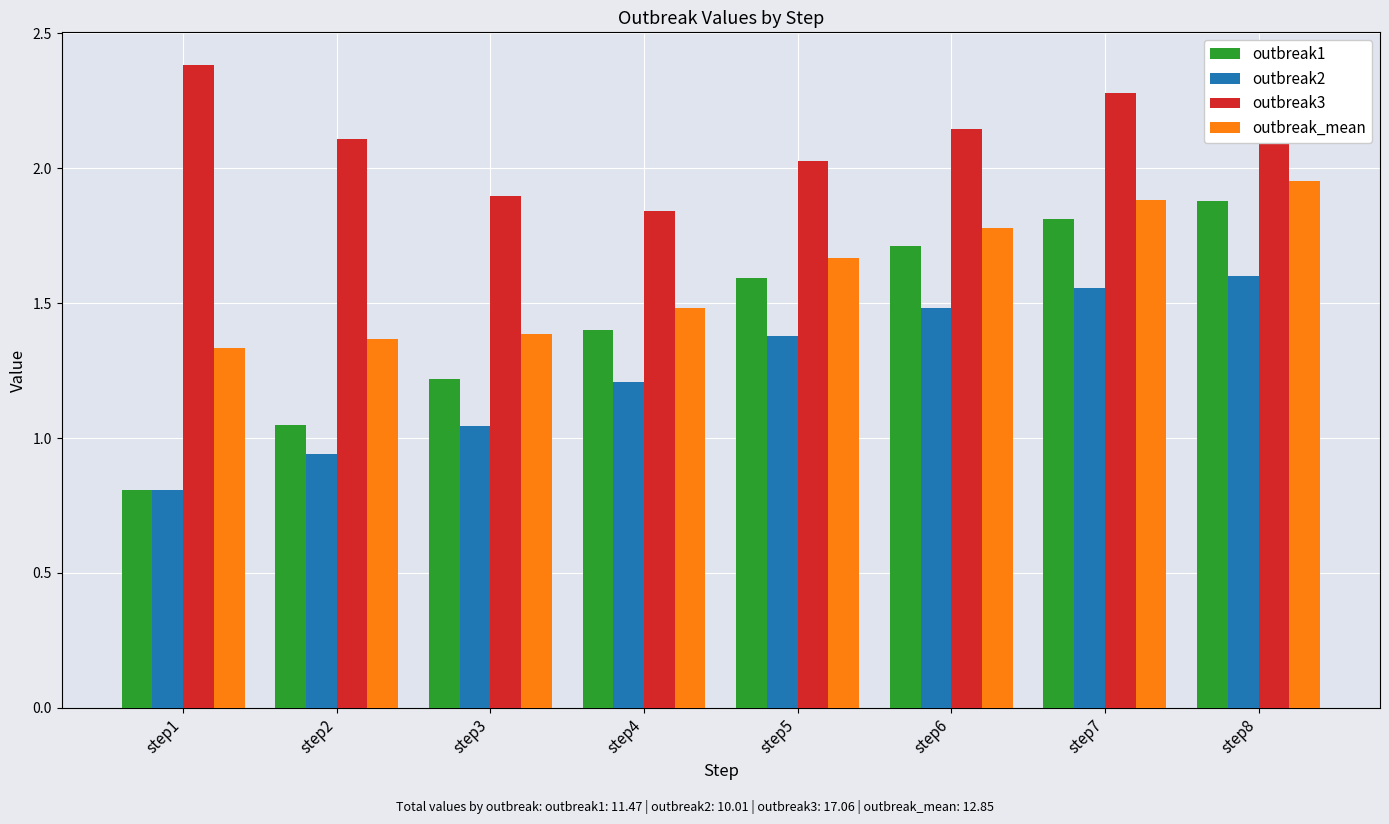

What is the value of the outbreak2 bar at the 6th from the left?

1.5